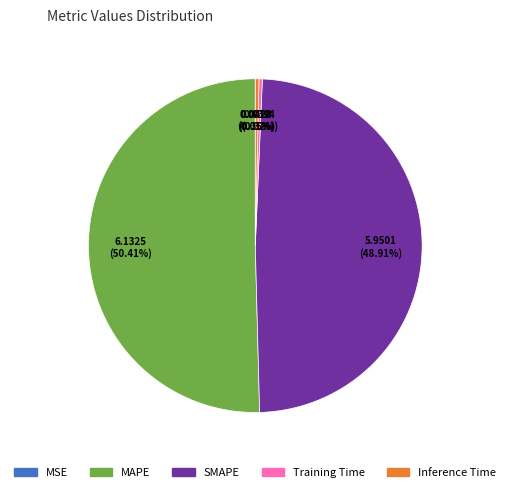

Which category has the biggest portion of the pie?

MAPE